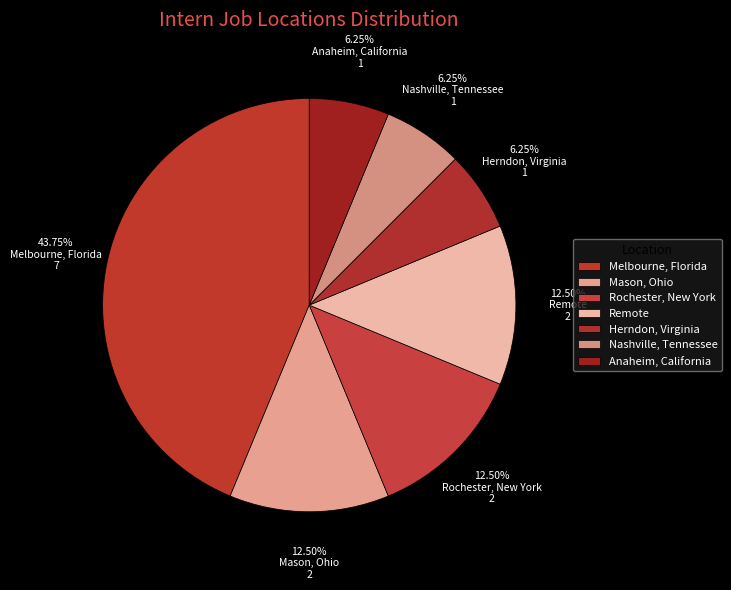

What portion of the pie excludes Anaheim, California?

93.8%